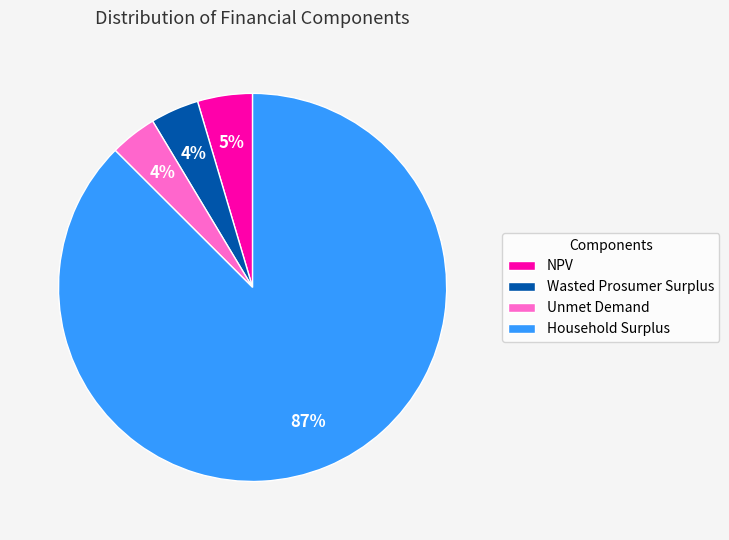

Count the number of slices in the pie.

4